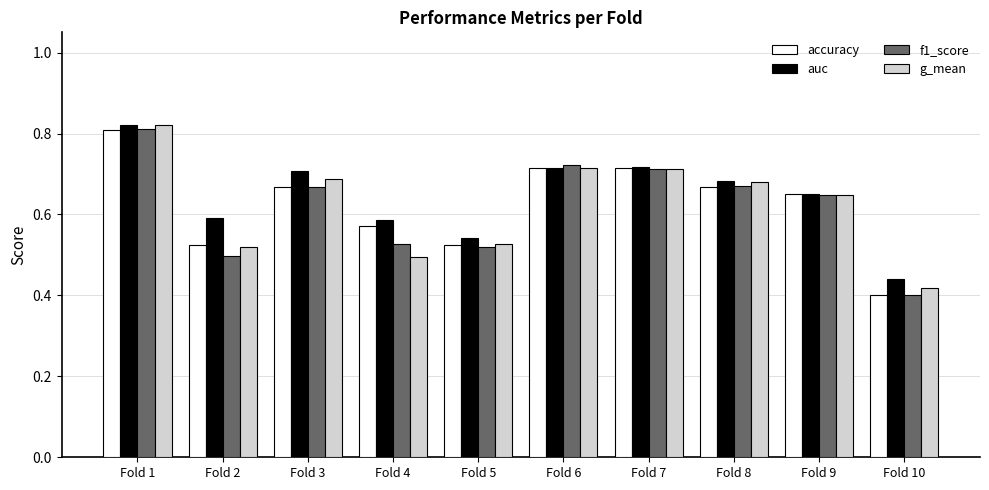

What is the difference between the maximum and second lowest values in the g_mean series?

0.3